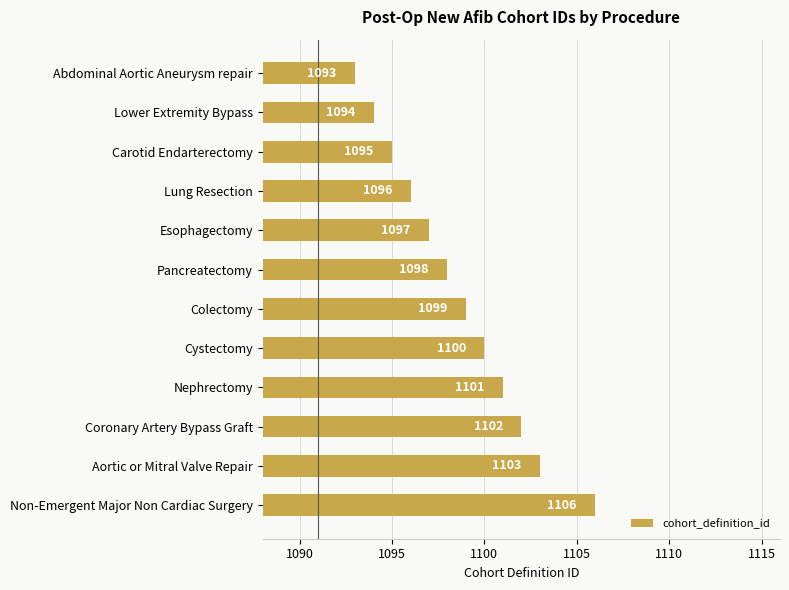

Are the bars grouped side by side (vs. stacked)?

No